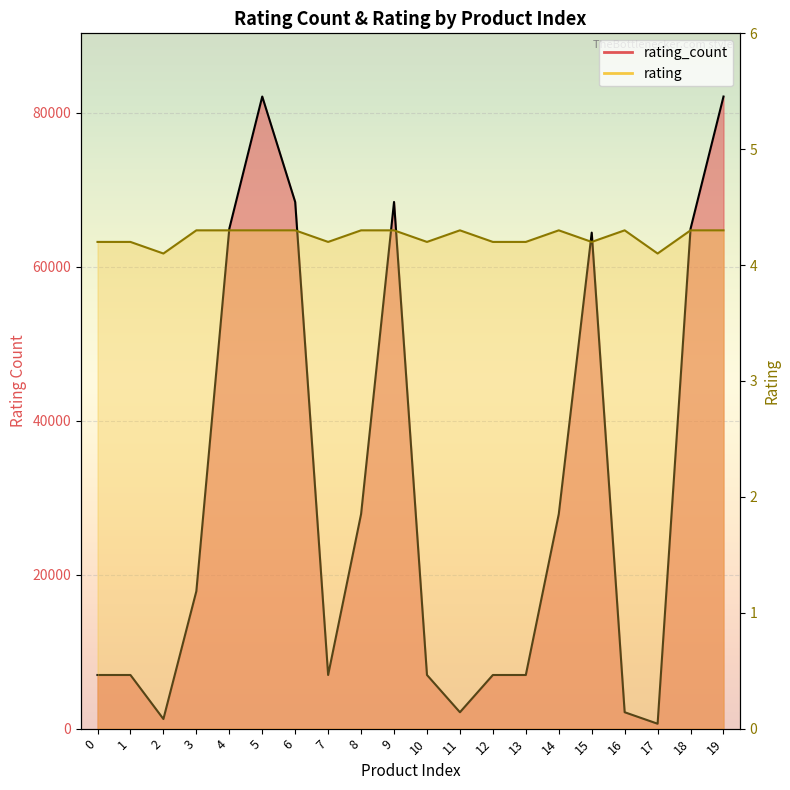

What is the total value across all series at 19?

82108.3